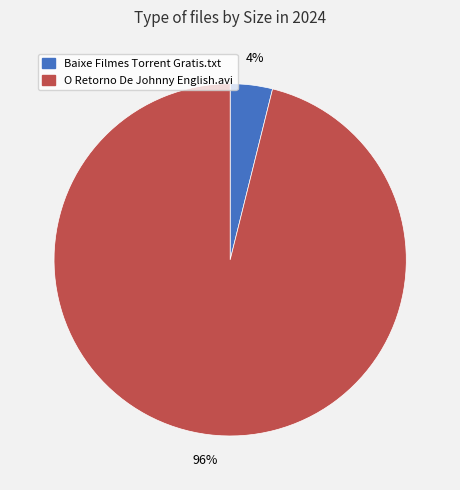

Which category has the smallest portion of the pie?

Baixe Filmes Torrent Gratis.txt